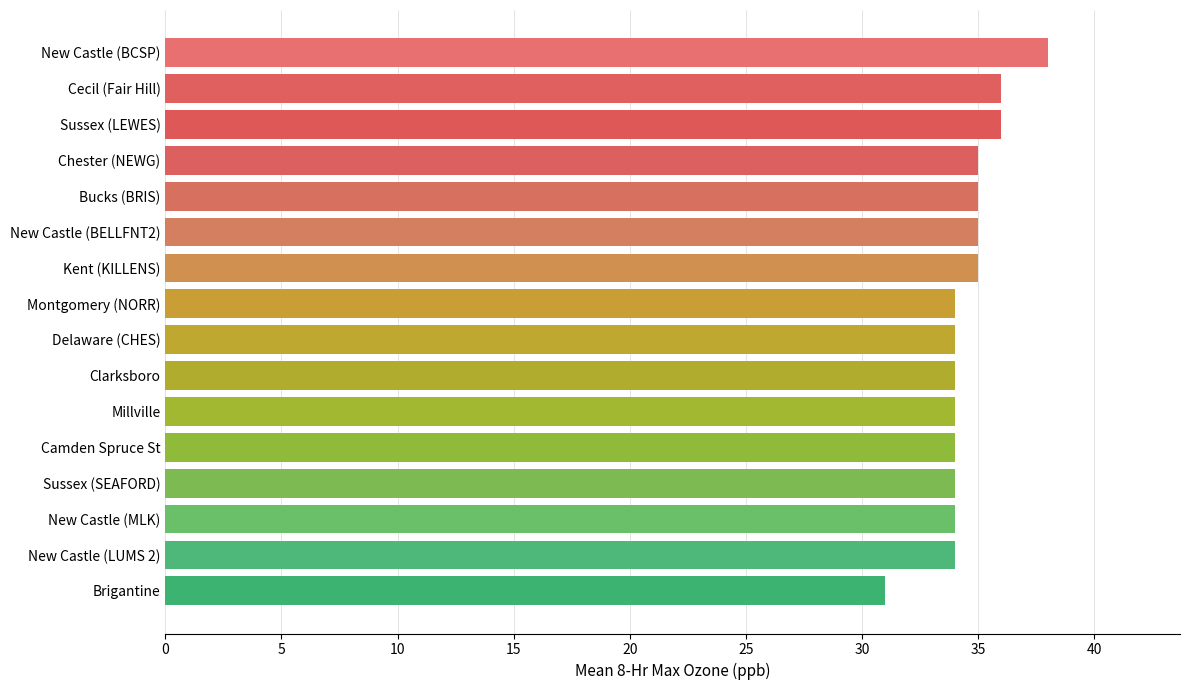

Is it true that the value at Millville is 34?

True